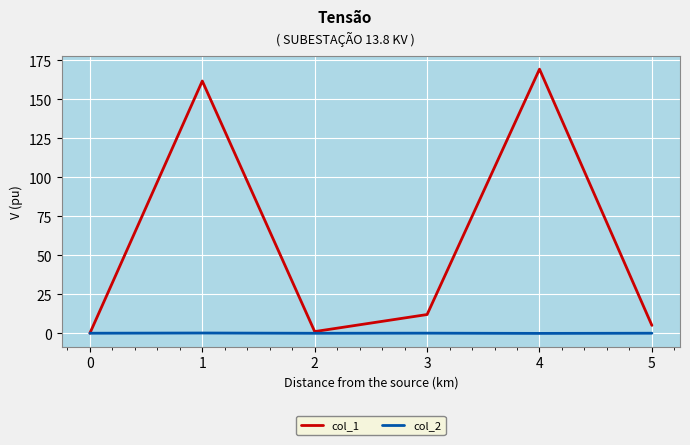

What are all the series names shown in the legend?

col_1, col_2